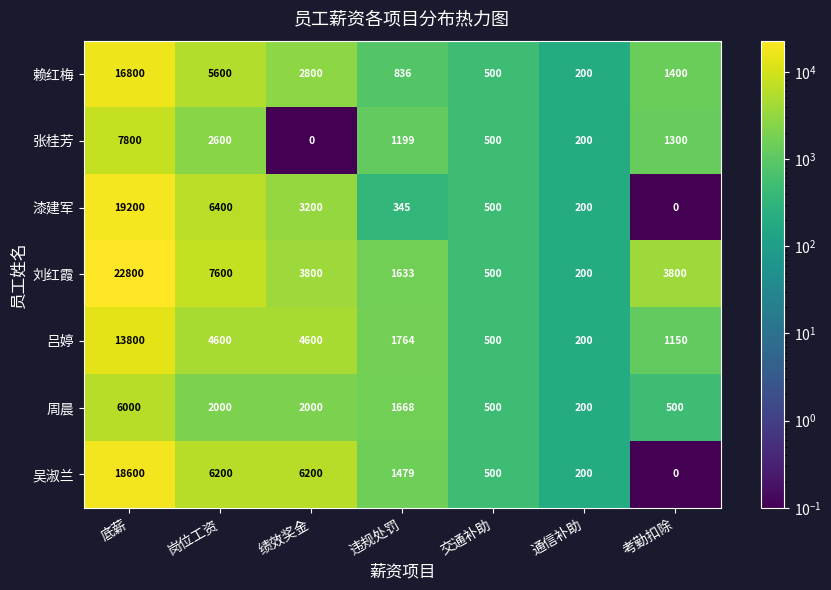

Which series has the largest range (max minus min)?

刘红霞